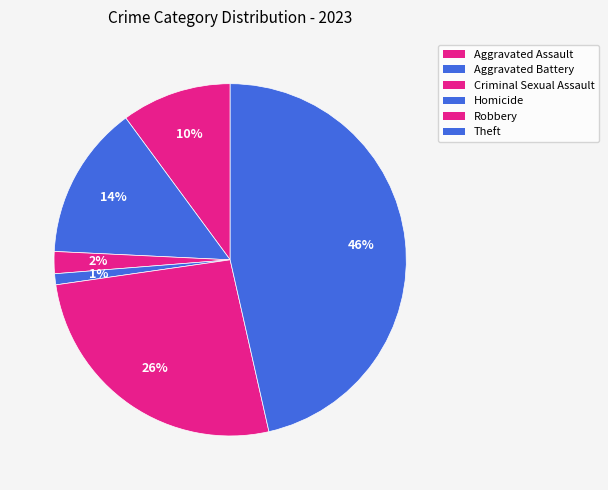

Does Robbery represent more than half of the total?

No